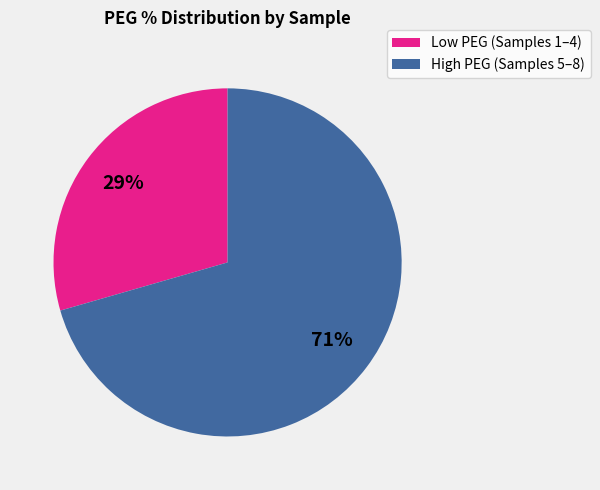

Does any single category account for the majority?

Yes